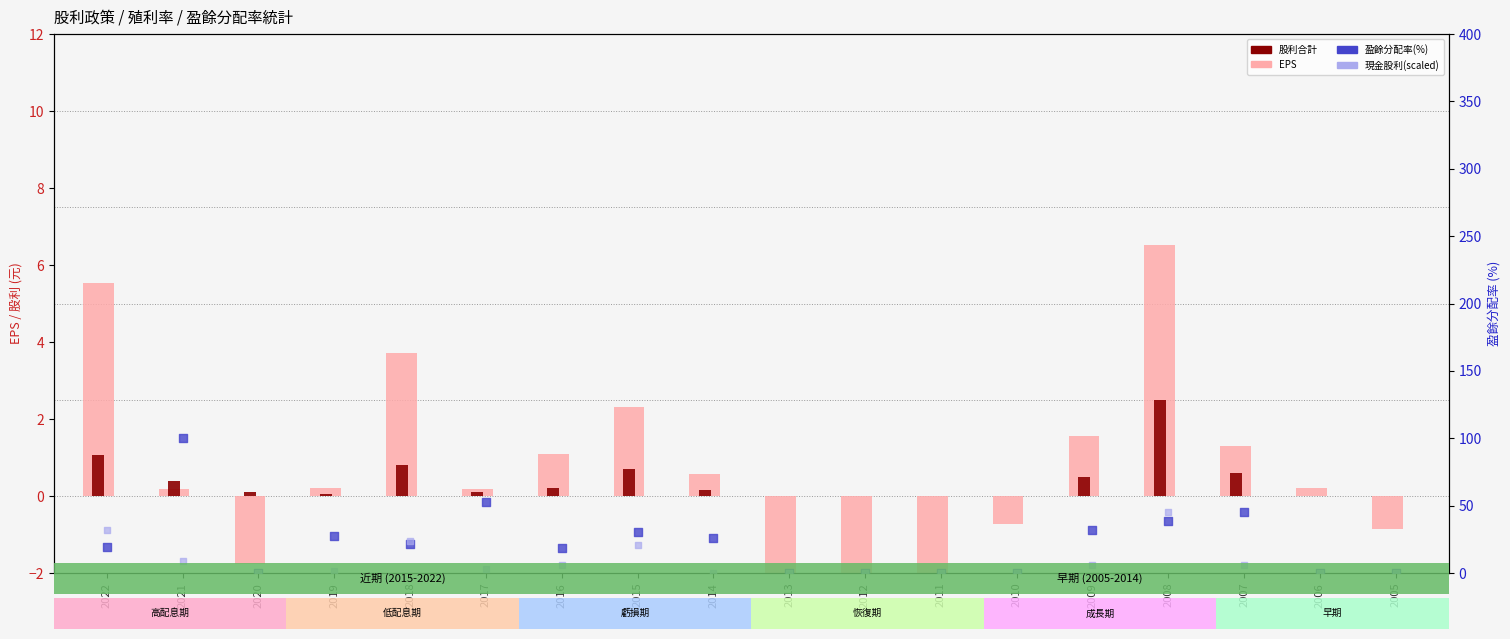

What is the total value across all series at 2019?

29.4